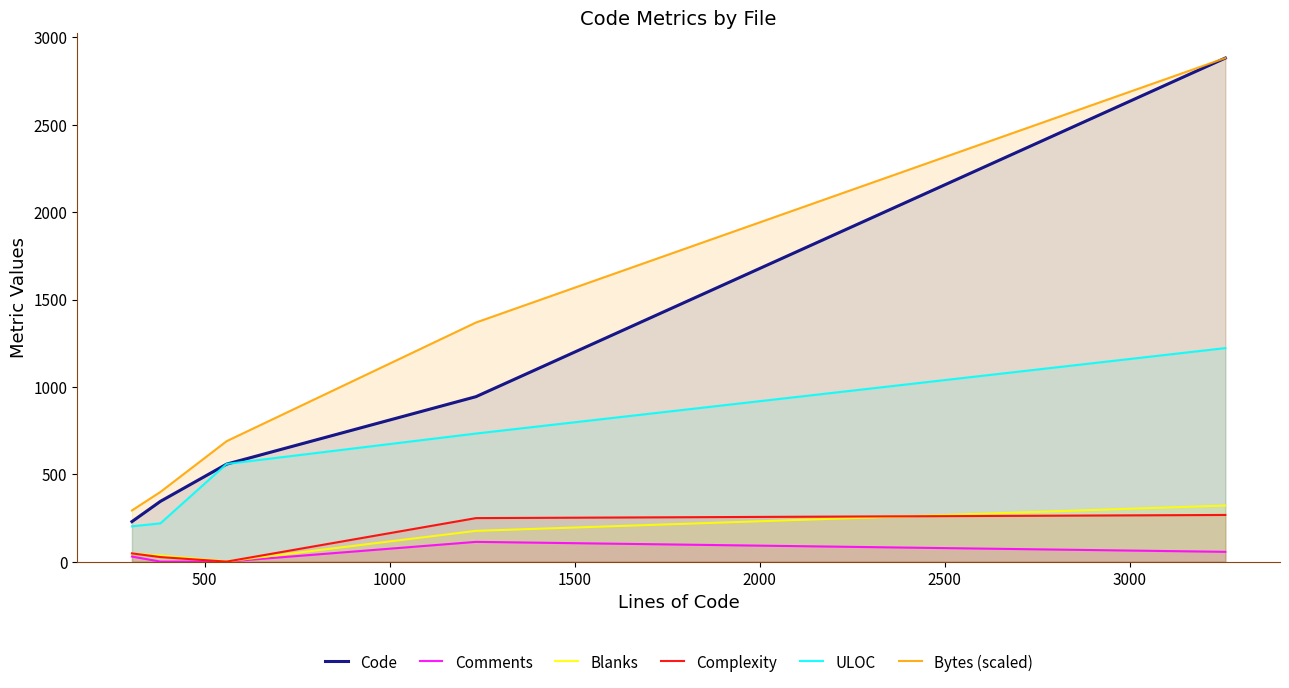

What is the value of the Bytes (scaled) point at the 4th from the left?

1368.3